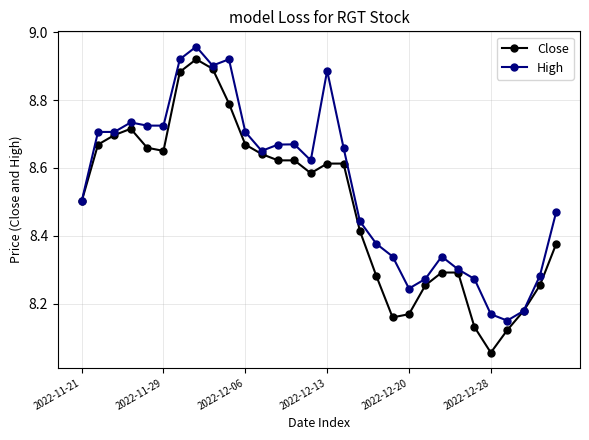

Which series has the widest spread of values?

Close